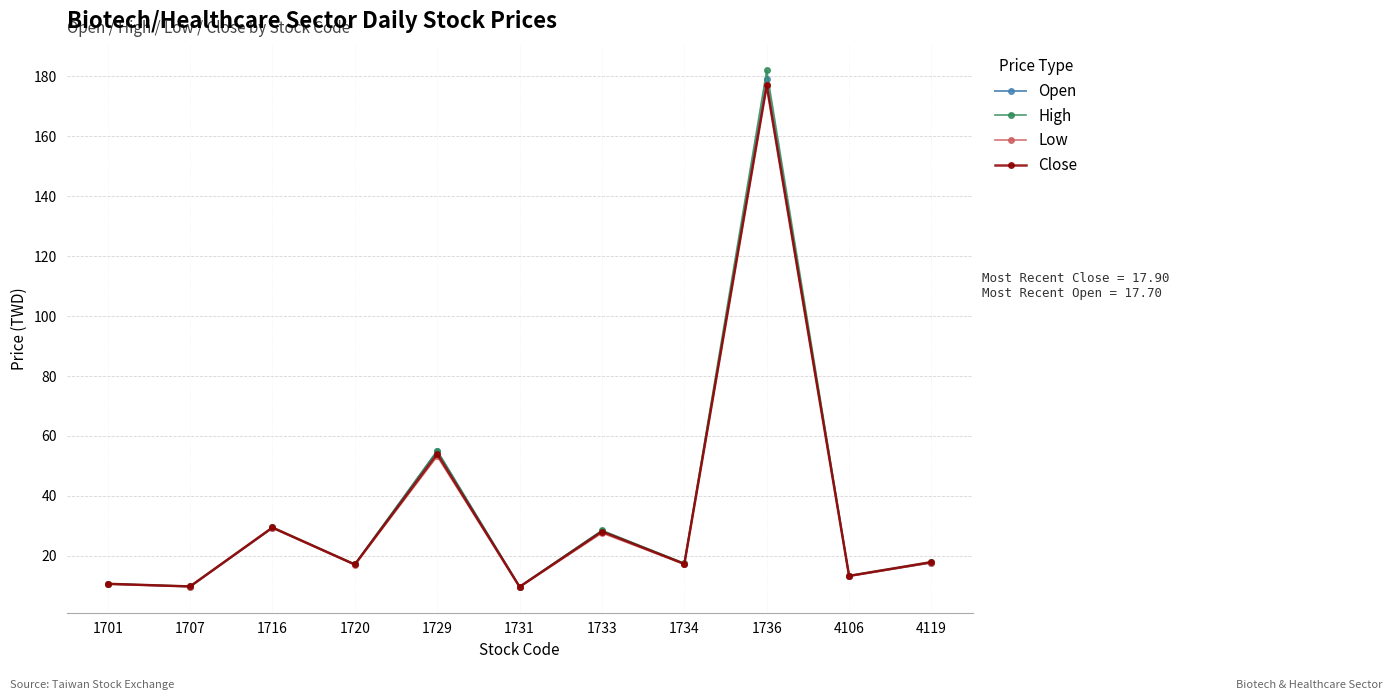

Count the number of categories in the chart.

11